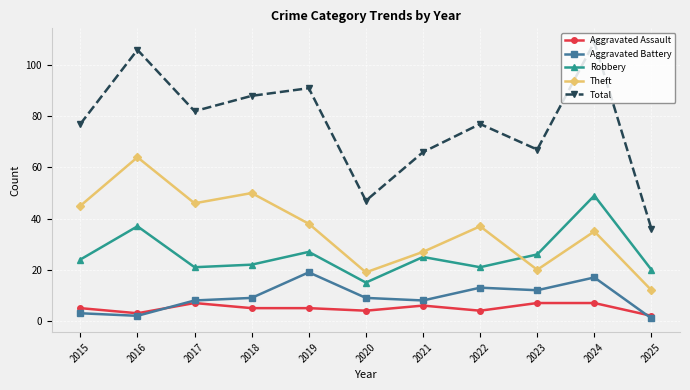

What is the maximum value for Aggravated Assault?

7